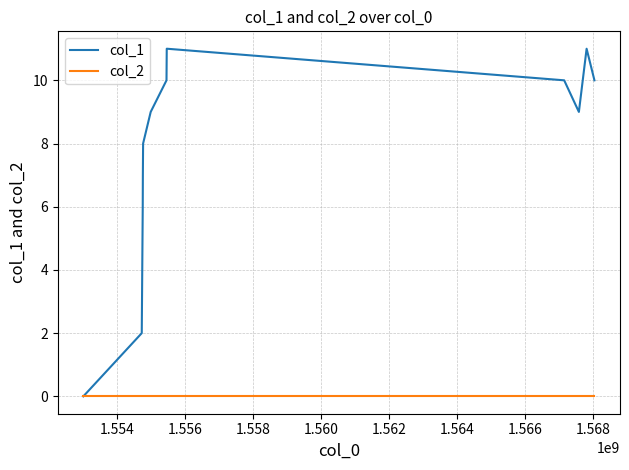

Reading left to right, extract all data points from this chart.

col_1: 0	2	6	7	8	9	10	11	10	9	11	10
col_2: 0	0	0	0	0	0	0	0	0	0	0	0